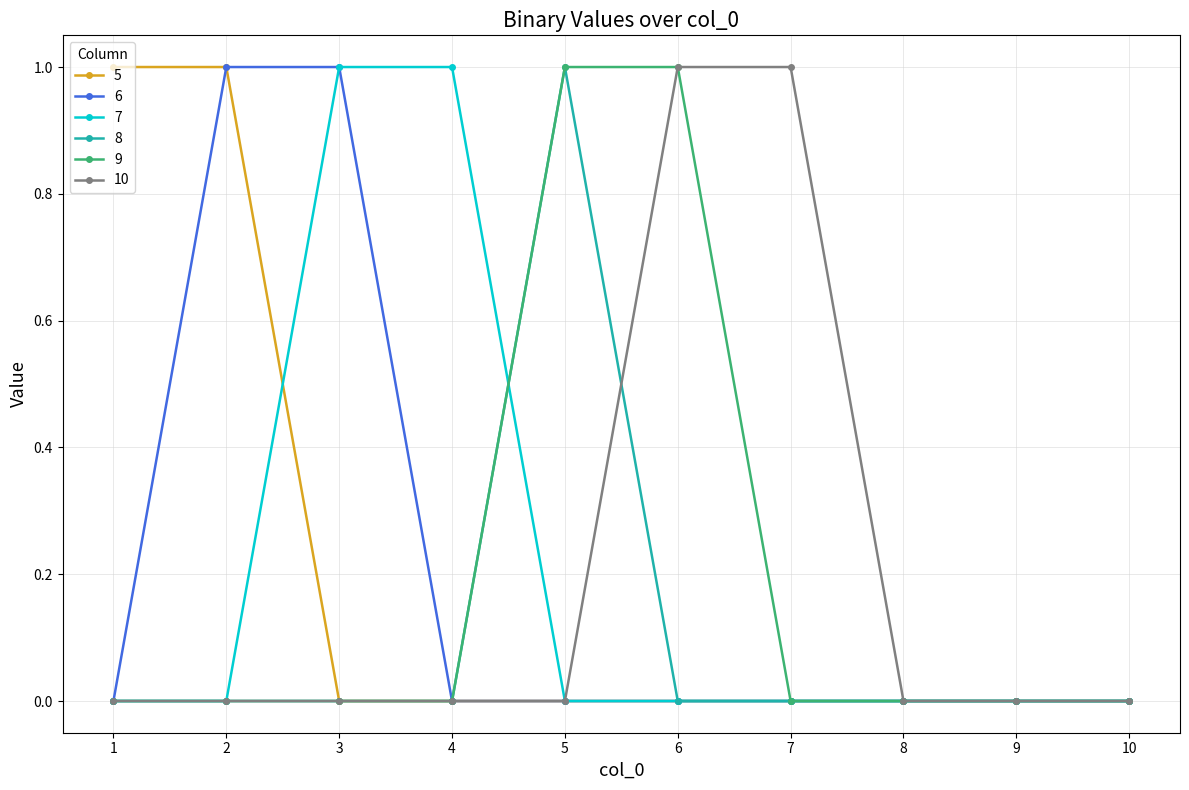

Is it true that 10 equals 1 at 7?

True